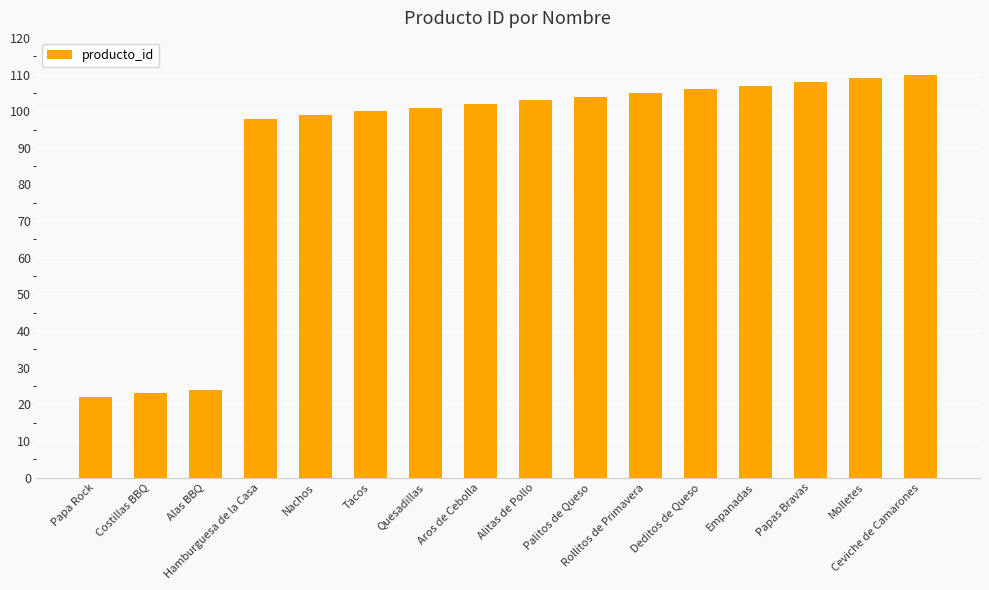

What is the difference between the maximum and minimum values?

88